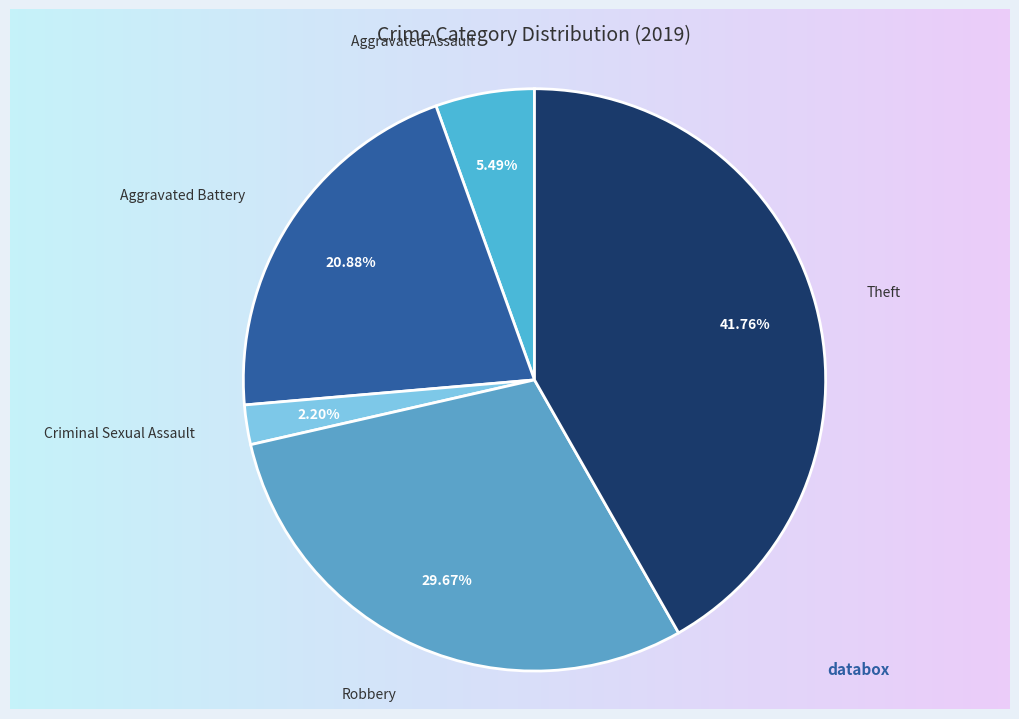

How many slices are in this pie chart?

5